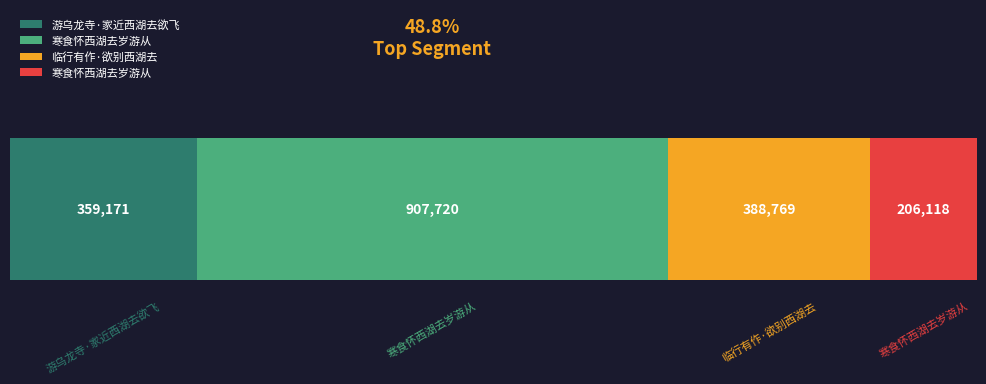

Rank the categories by value from highest to lowest.

寒食怀西湖去岁游从, 临行有作·欲别西湖去, 游乌龙寺·家近西湖去欲飞, 寒食怀西湖去岁游从